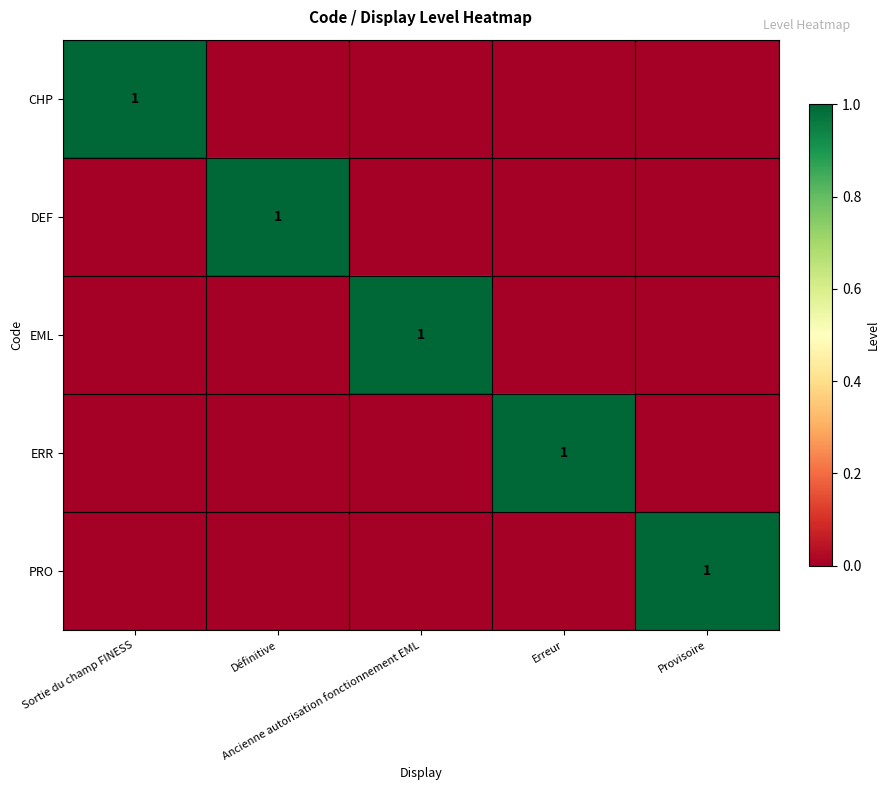

At which category is the sum across all series the highest?

Sortie du champ FINESS